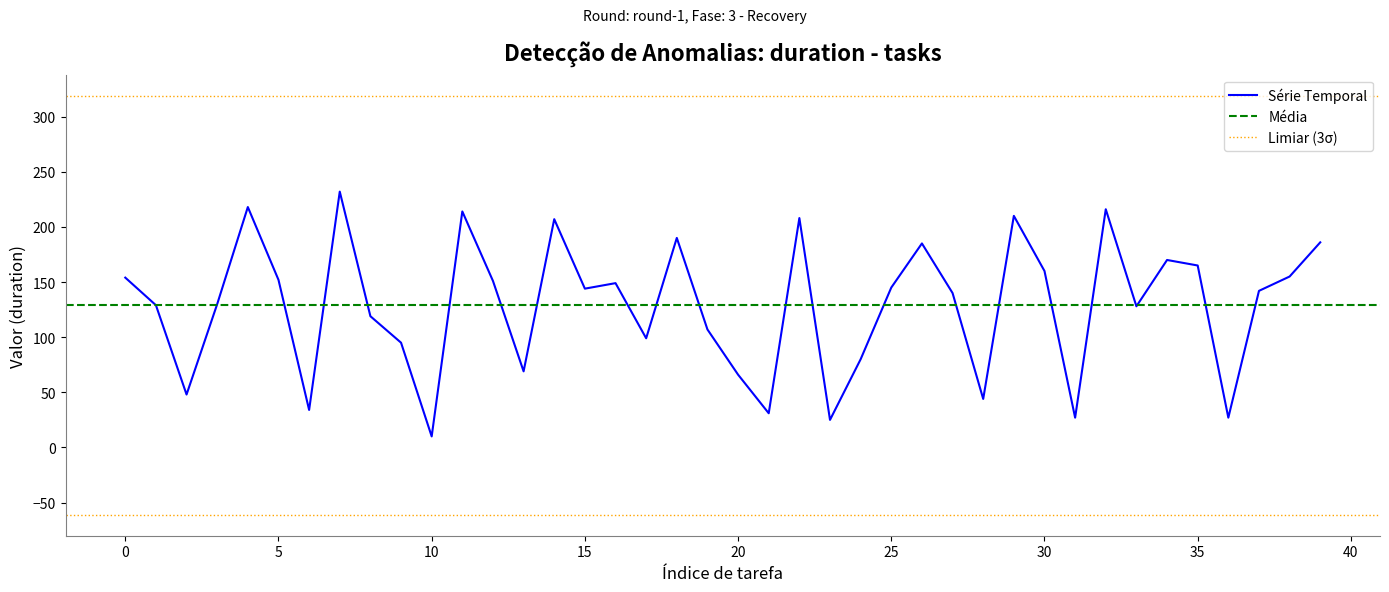

What is the value of the 20th point from the left?

107